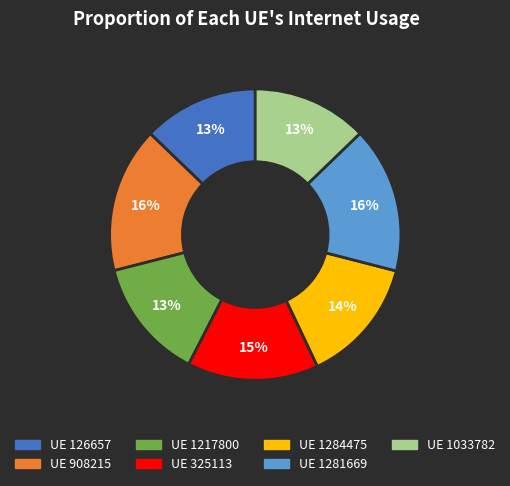

To the nearest percent, what is the difference between the largest and smallest slice percentages?

3%